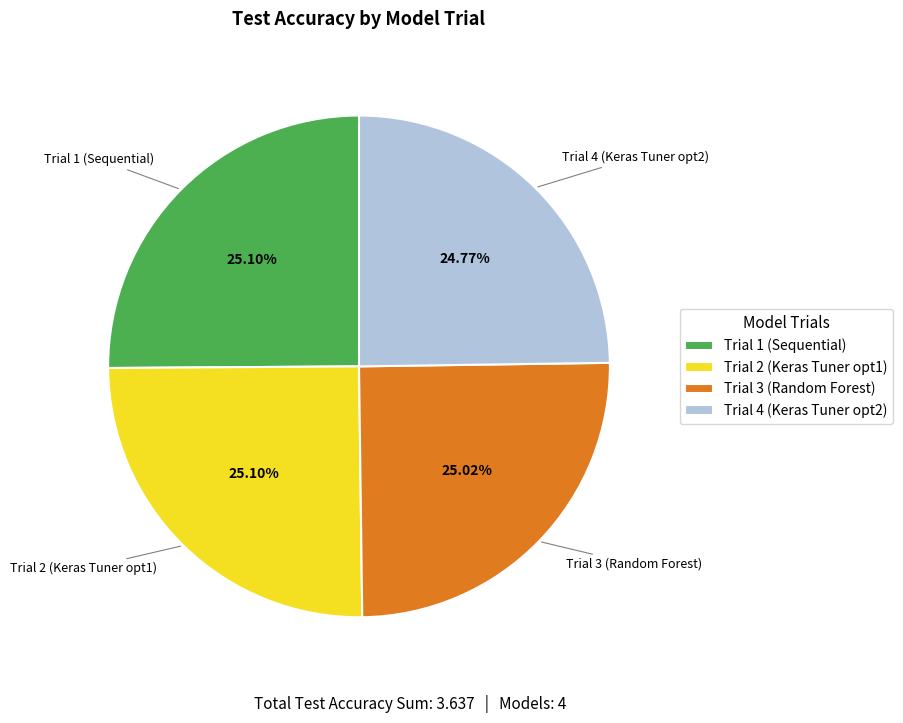

Combined, what portion of the pie is Trial 1 (Sequential) and Trial 3 (Random Forest)?

50.1%